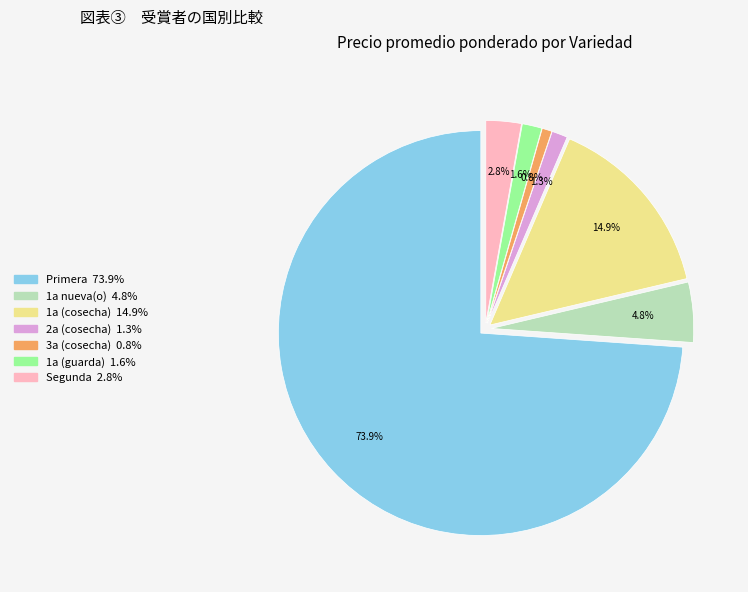

Approximately how many times larger is the value at Primera compared to 1a (cosecha)?

5.0